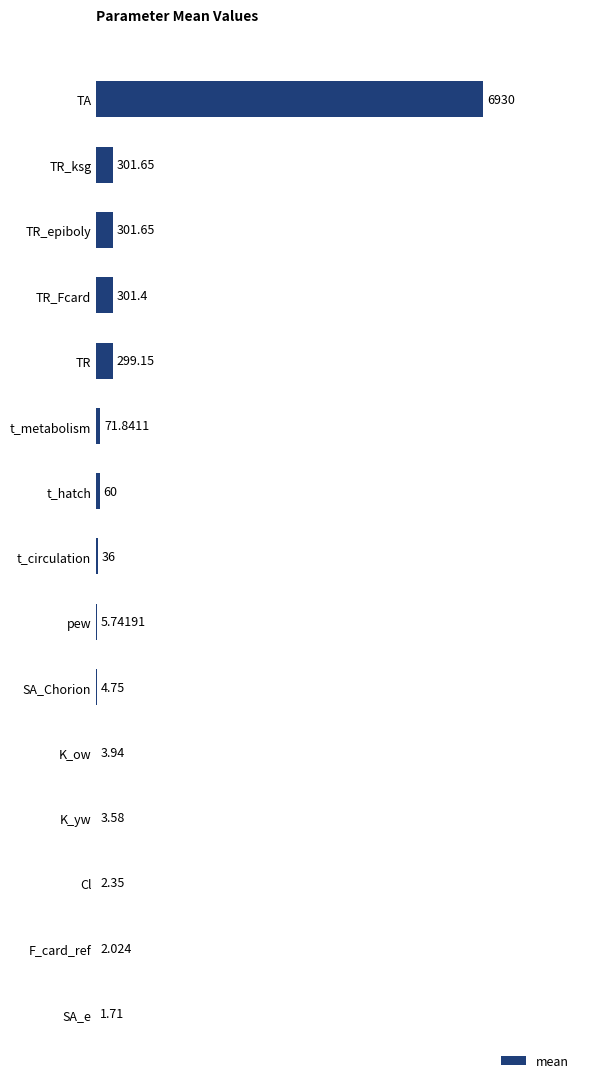

Count the number of data series in this chart.

1